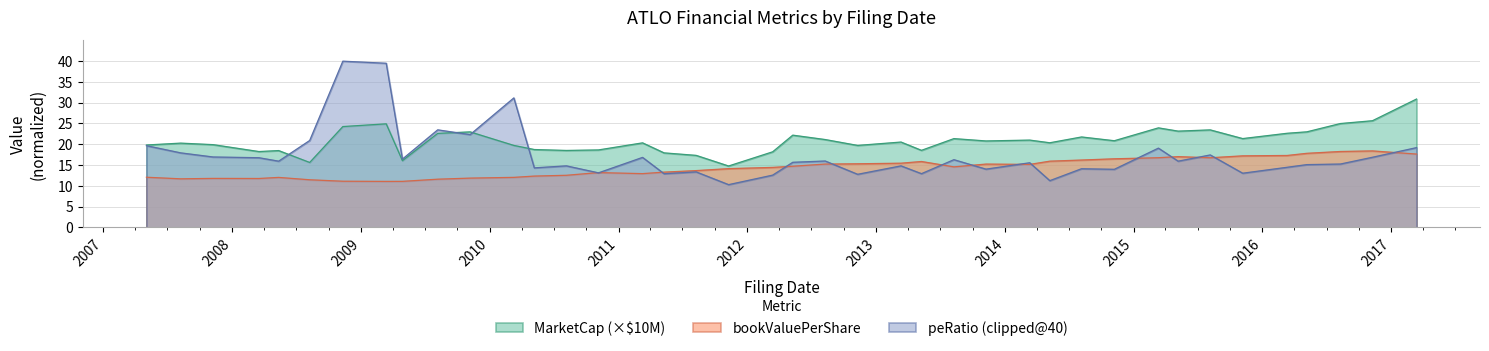

Which series has the largest total across all categories?

MarketCap (×$10M)